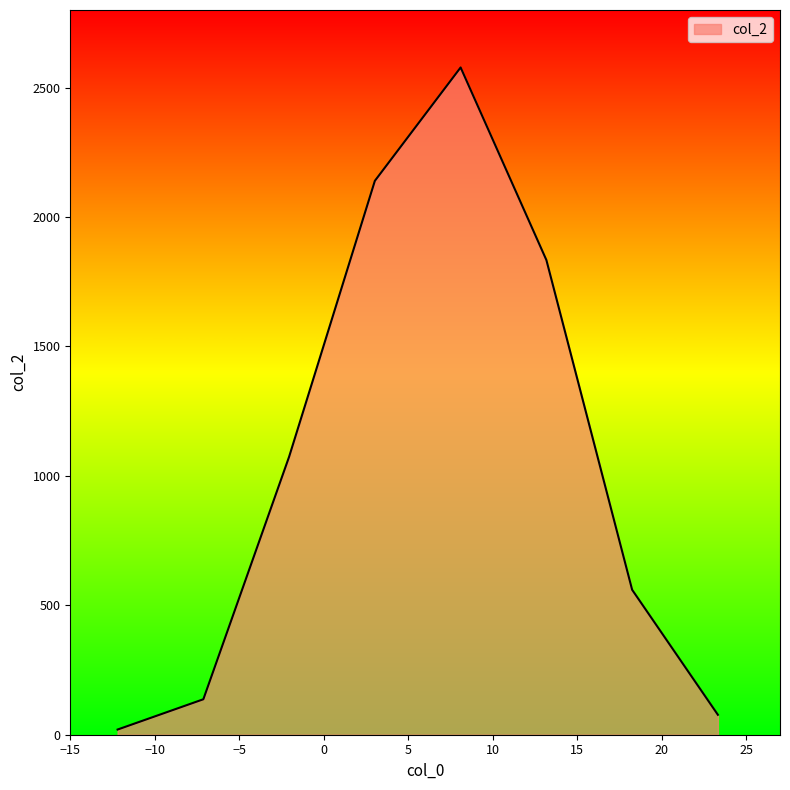

What is the sum of all values?

8420